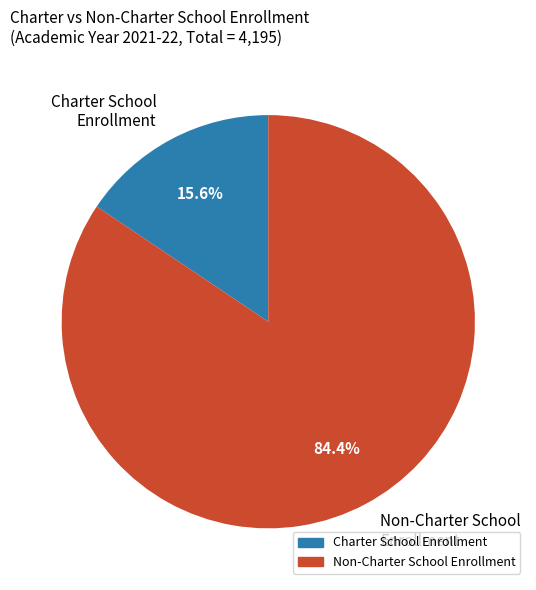

What percentage is NOT represented by Charter School Enrollment?

84.4%